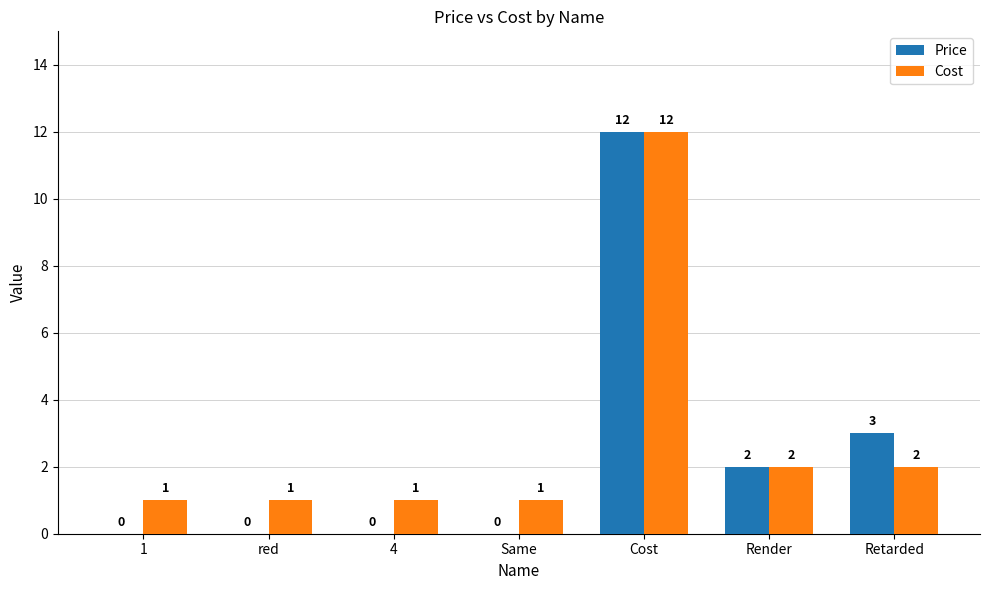

What is the highest value of the Cost series?

12